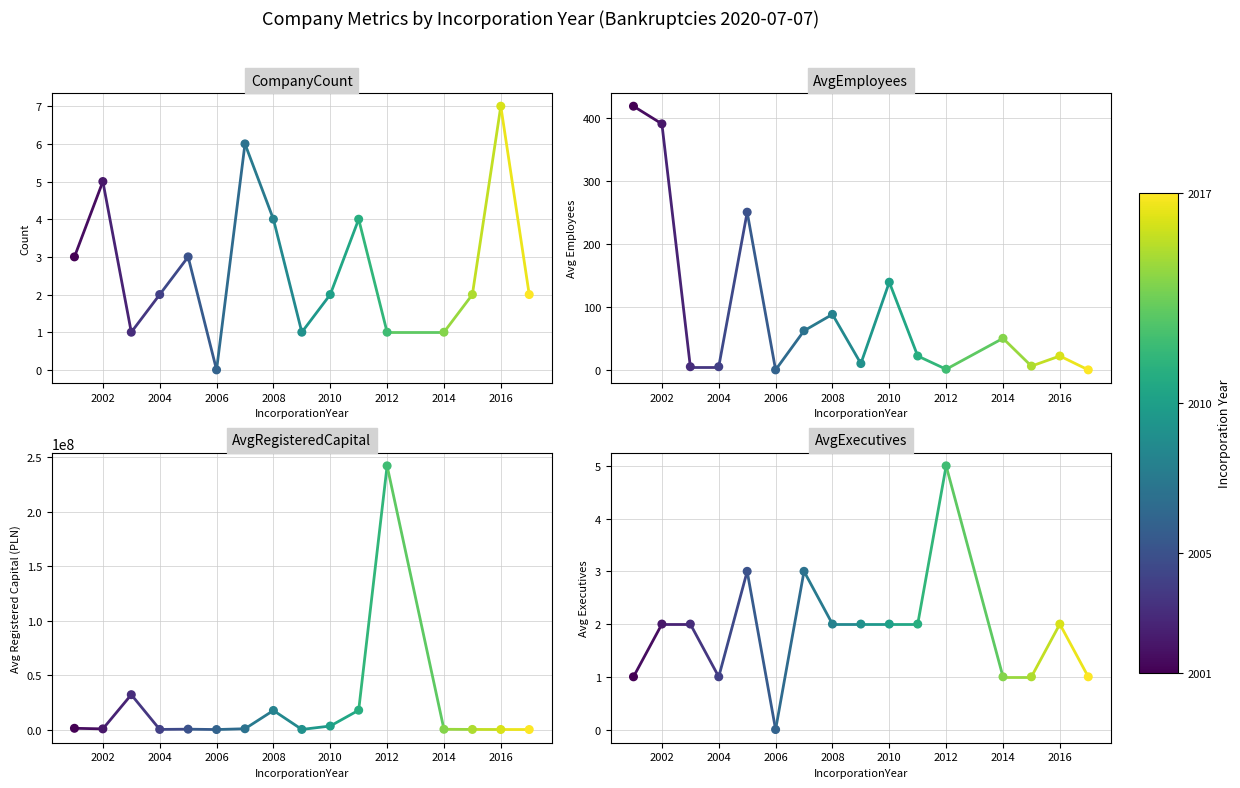

Which series reaches the minimum Y coordinate?

CompanyCount